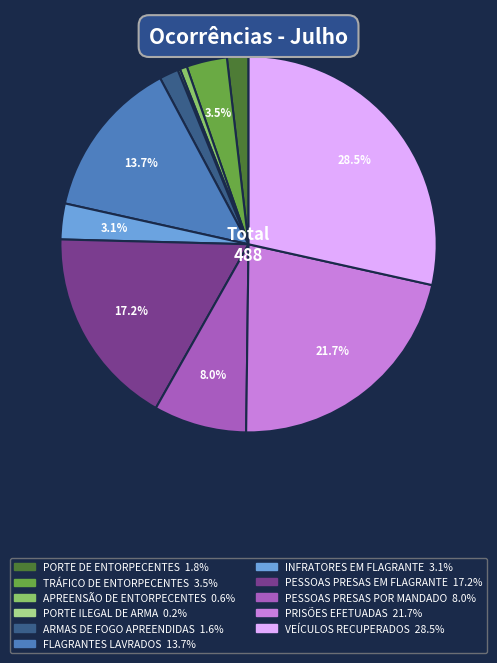

Is there a majority slice in this chart?

No